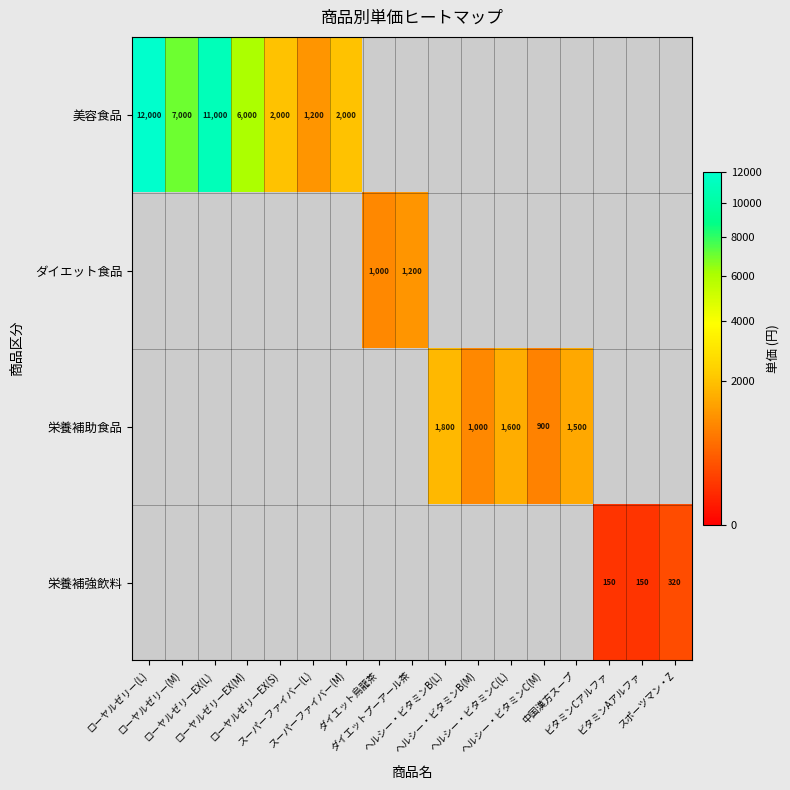

Which series has the largest range (max minus min)?

美容食品